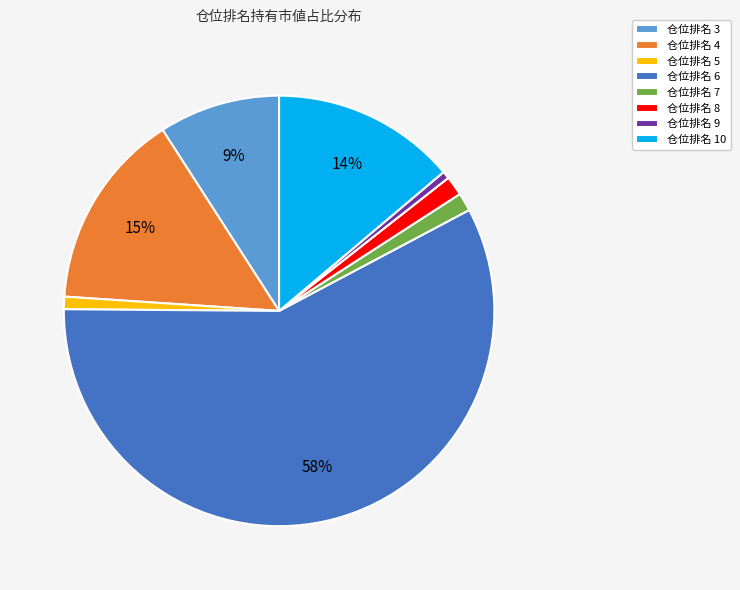

Is it true that 仓位排名 10 is 27% of the pie?

False